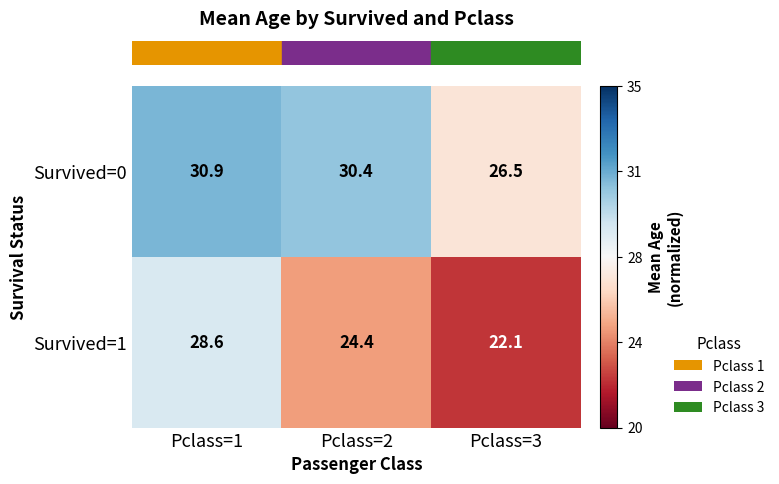

True or false: Survived=0 has a value of 26.5 at Pclass=3.

True